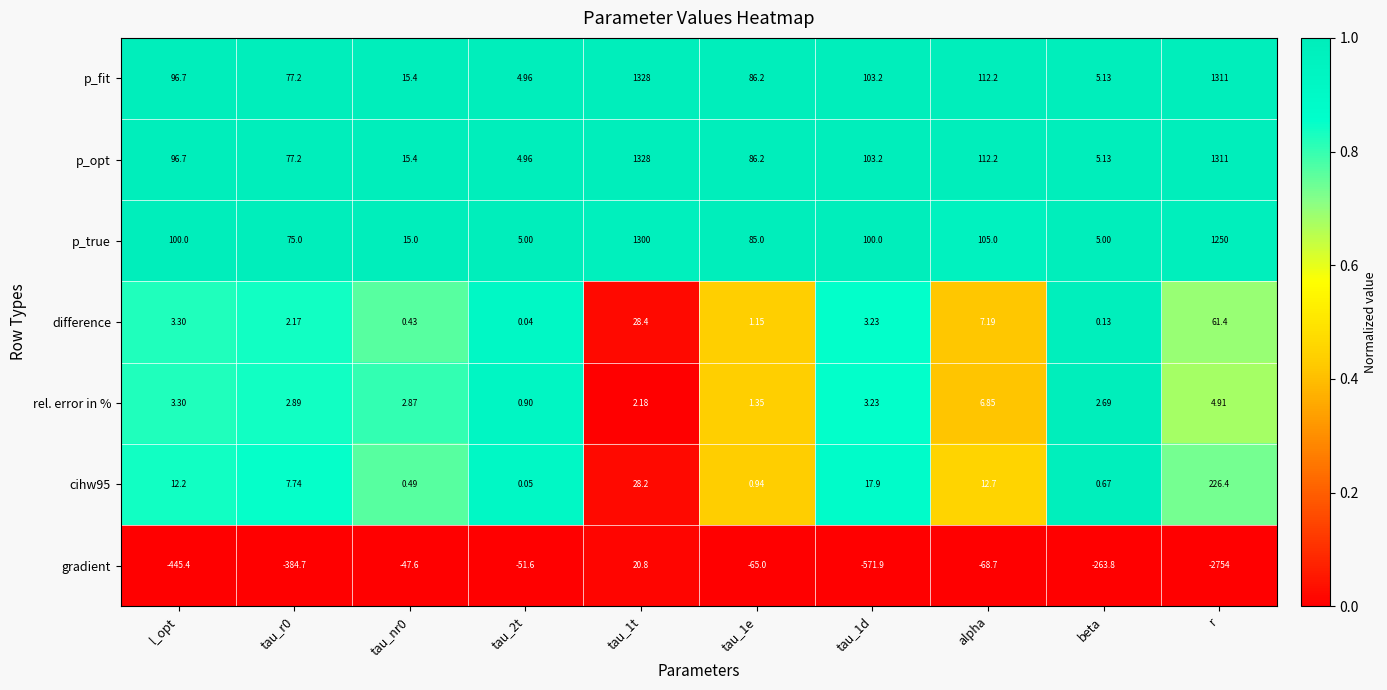

Where does the p_fit series first go above 96?

l_opt